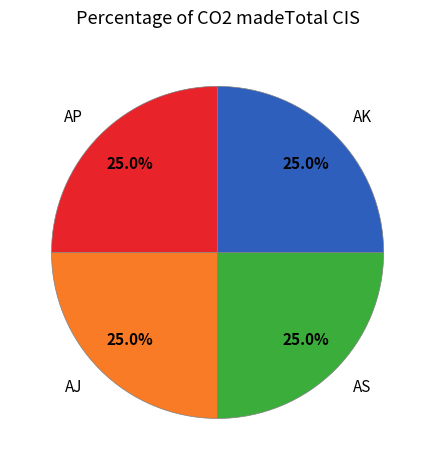

To the nearest percent, what is the difference between the largest and smallest slice percentages?

0%